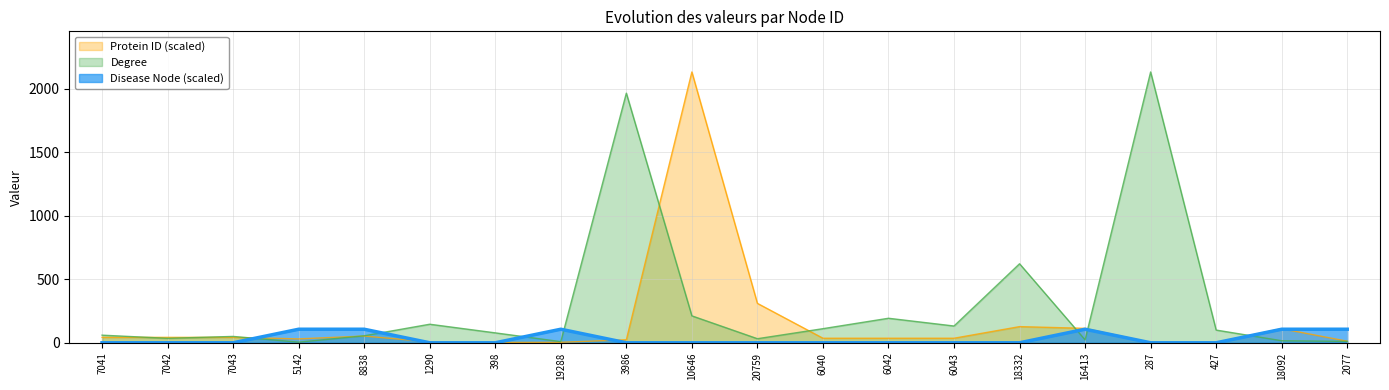

In Protein ID, how many points are higher than both neighbors (excluding endpoints)?

5